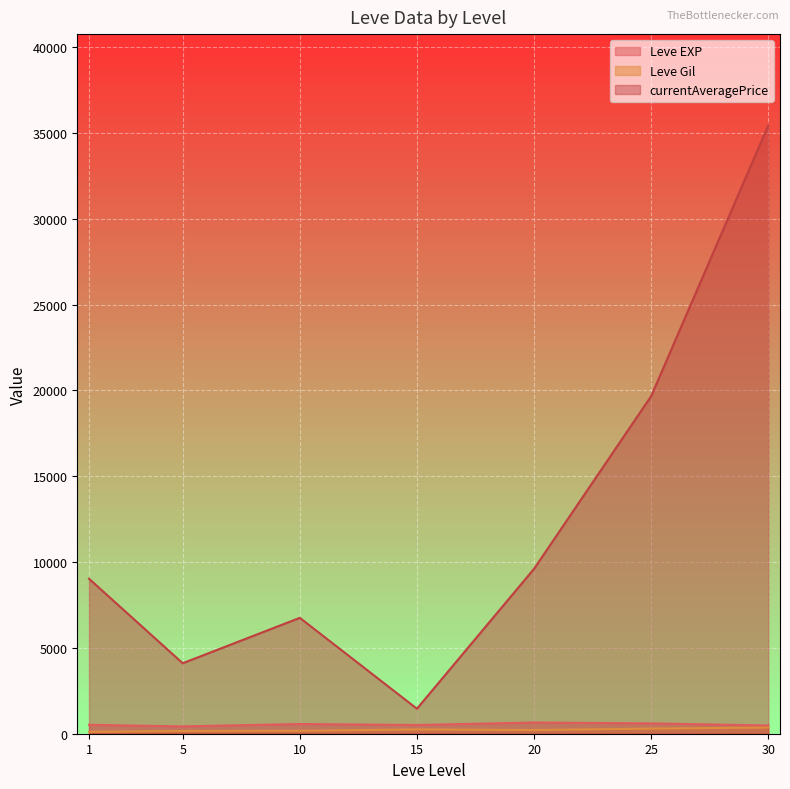

What is the spread (max minus min) of values at 25?

19367.0